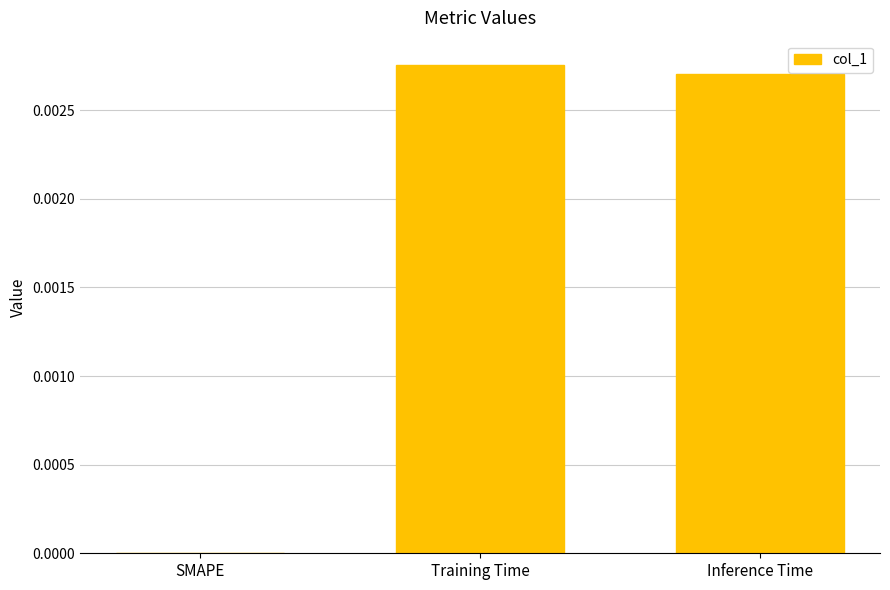

The value at SMAPE is 0.0. True or false?

True